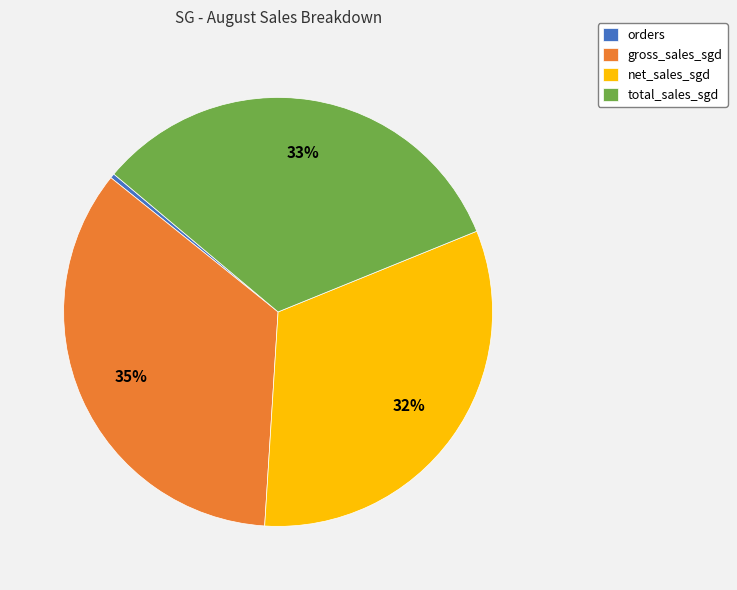

Count the number of slices in the pie.

4